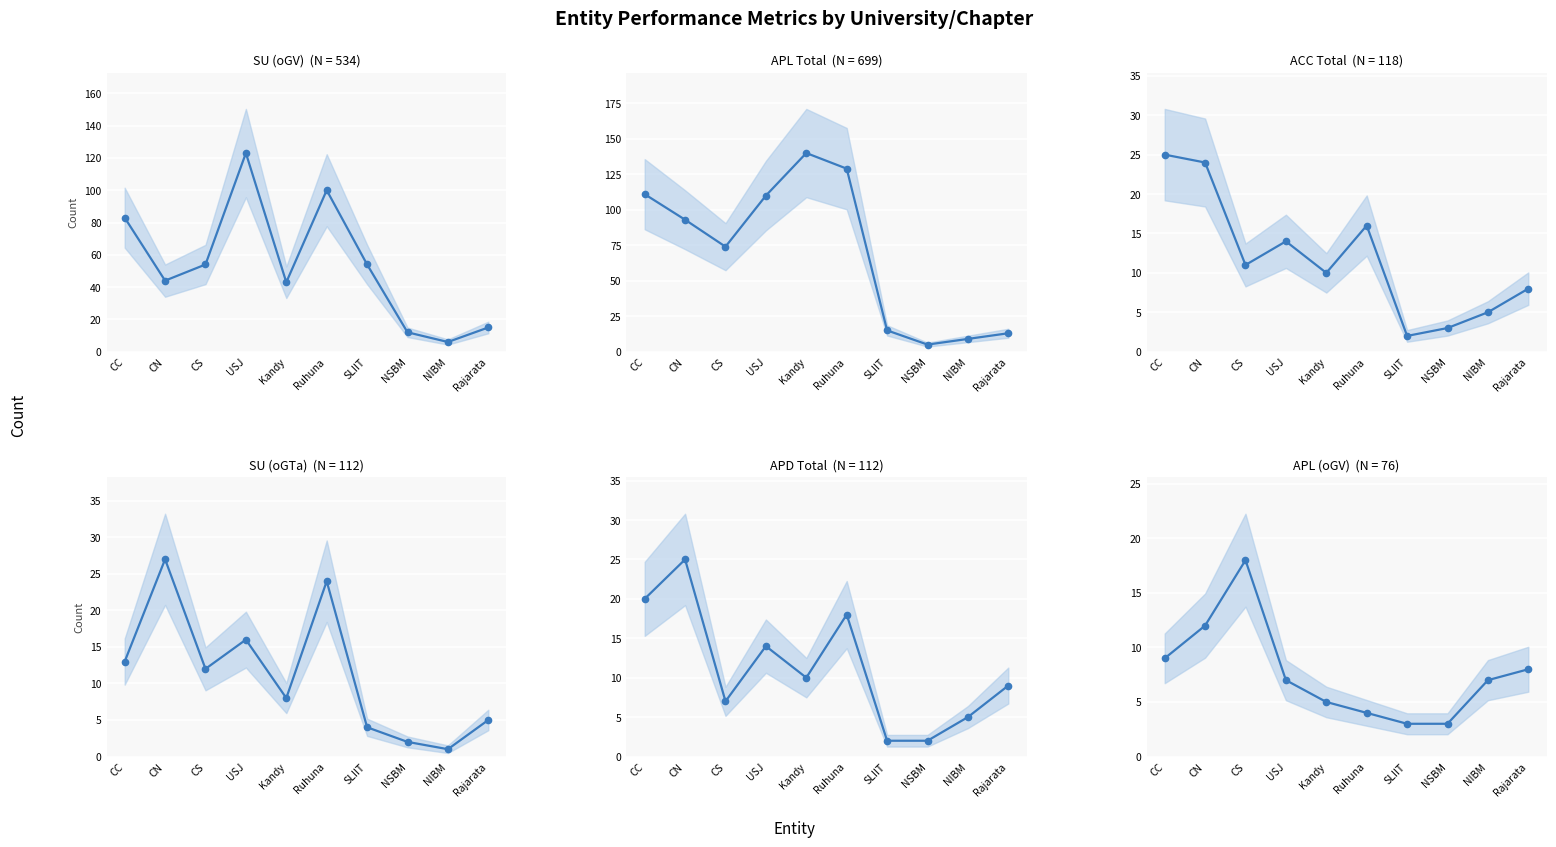

What is the total value across all series at Rajarata?

58